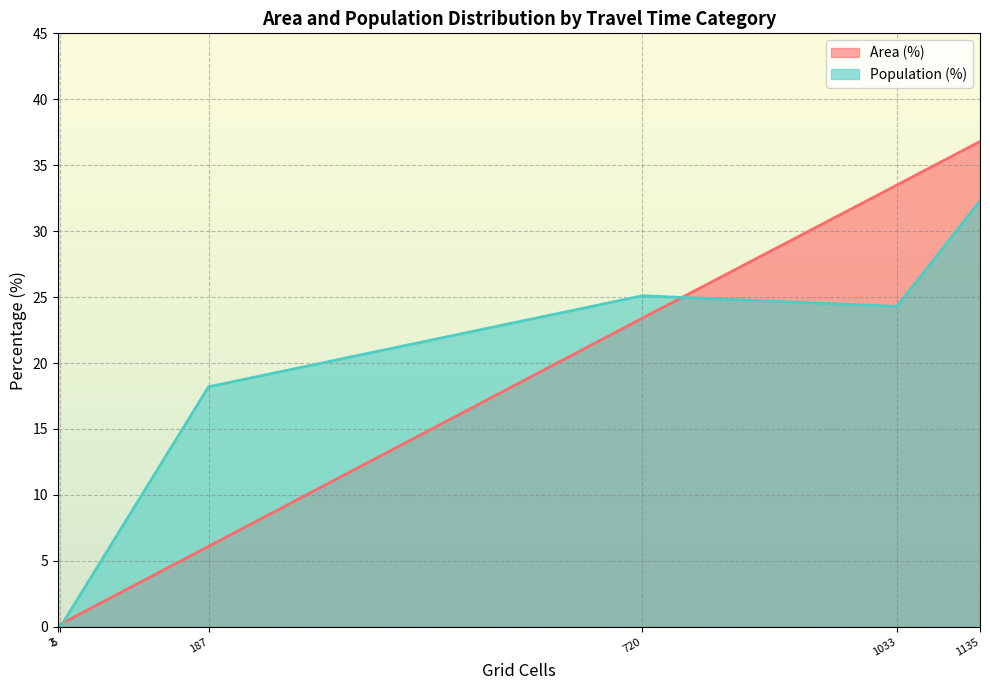

Is it true that Population (%) equals 9.3 at Low (10-20 min)?

False